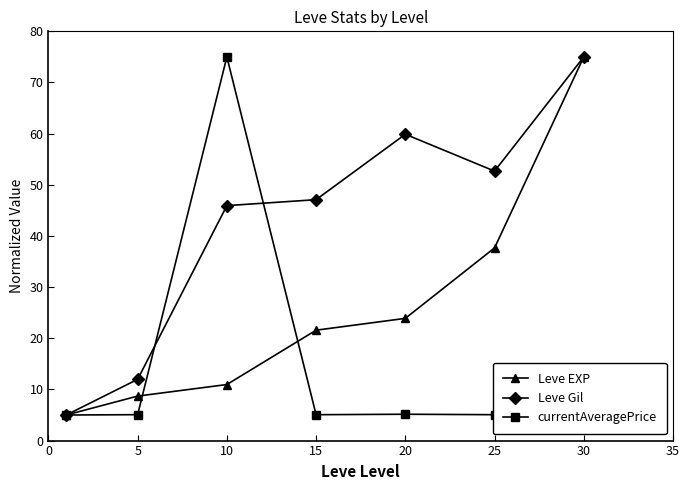

True or false: currentAveragePrice has more than 0 interior local peaks.

True